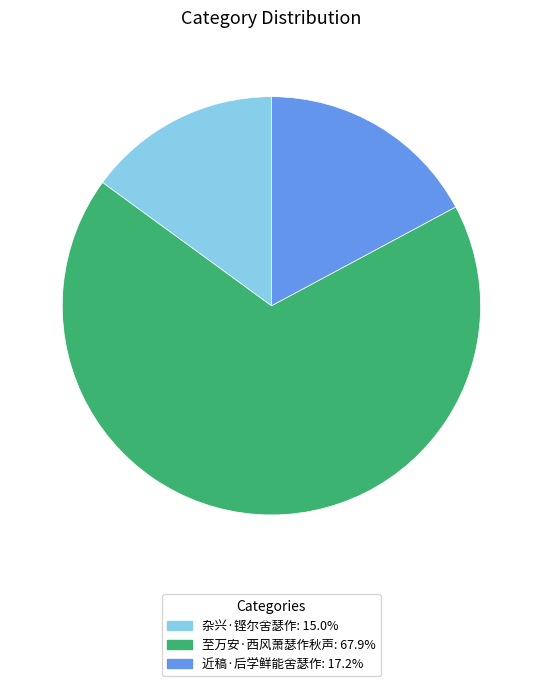

Is the sum of 杂兴·铿尔舍瑟作 and 至万安·西风萧瑟作秋声 greater than half?

Yes